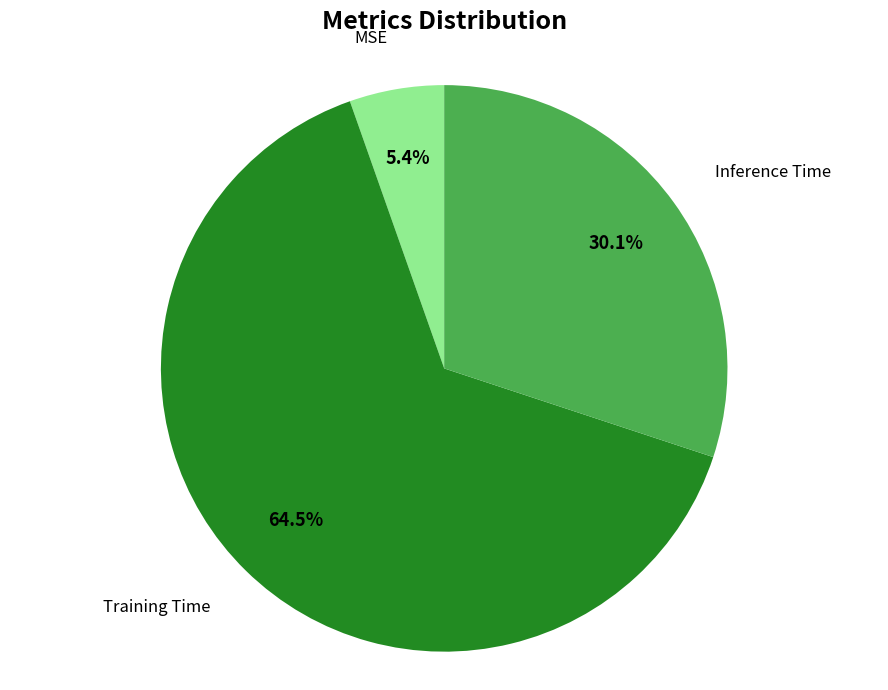

True or false: Inference Time accounts for 40% of the total.

False